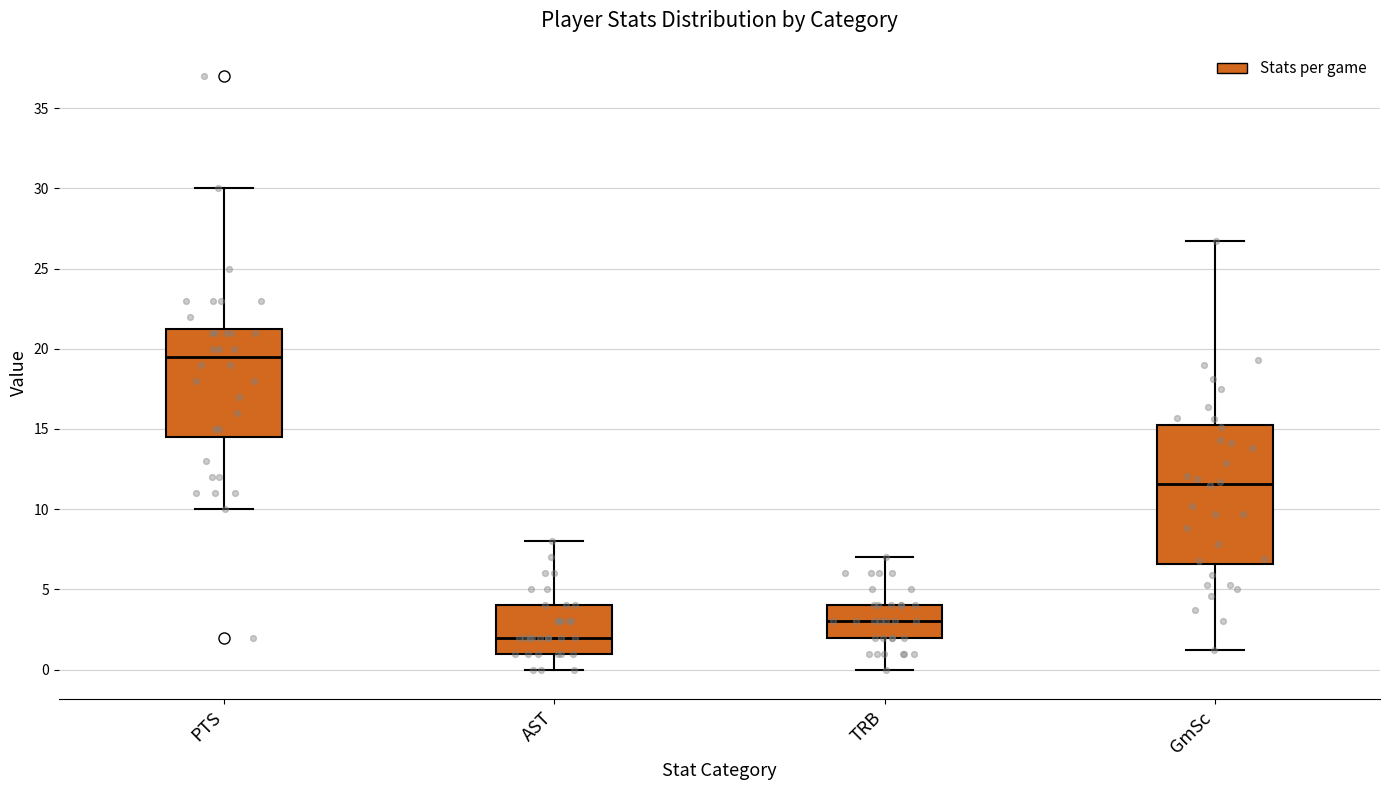

Reading left to right, transcribe this box plot: for each box, give where its median line is, the range the box spans, and where its two whiskers end, as read against the y-axis. The values are not printed on the chart, so give them approximately, as read against the axis.

PTS: median 19.5, box 14.5 to 21.5, whiskers 10.0 to 30.0
AST: median 2.0, box 1.0 to 4.0, whiskers 0.0 to 8.0
TRB: median 3.0, box 2.0 to 4.0, whiskers 0.0 to 7.0
GmSc: median 11.5, box 6.5 to 15.0, whiskers 1.0 to 26.5